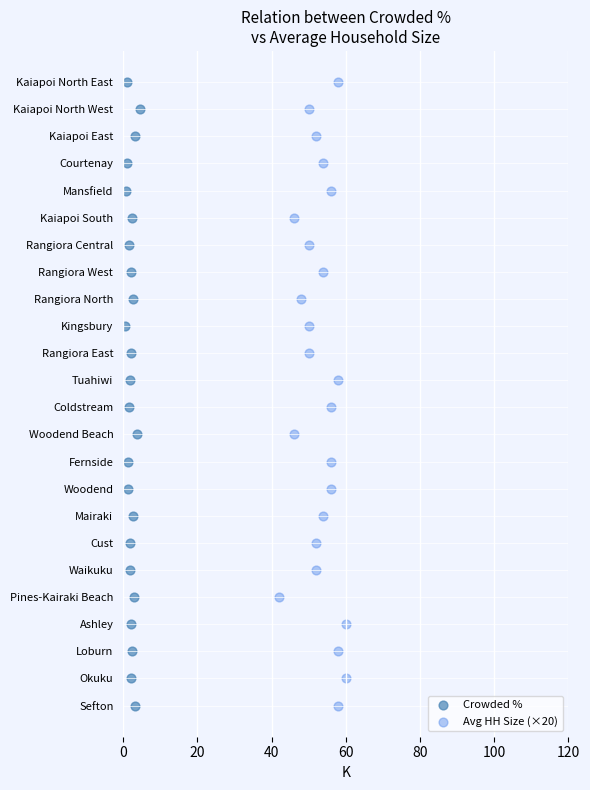

What are all the series names shown in the legend?

Crowded %, Avg HH Size (×20)